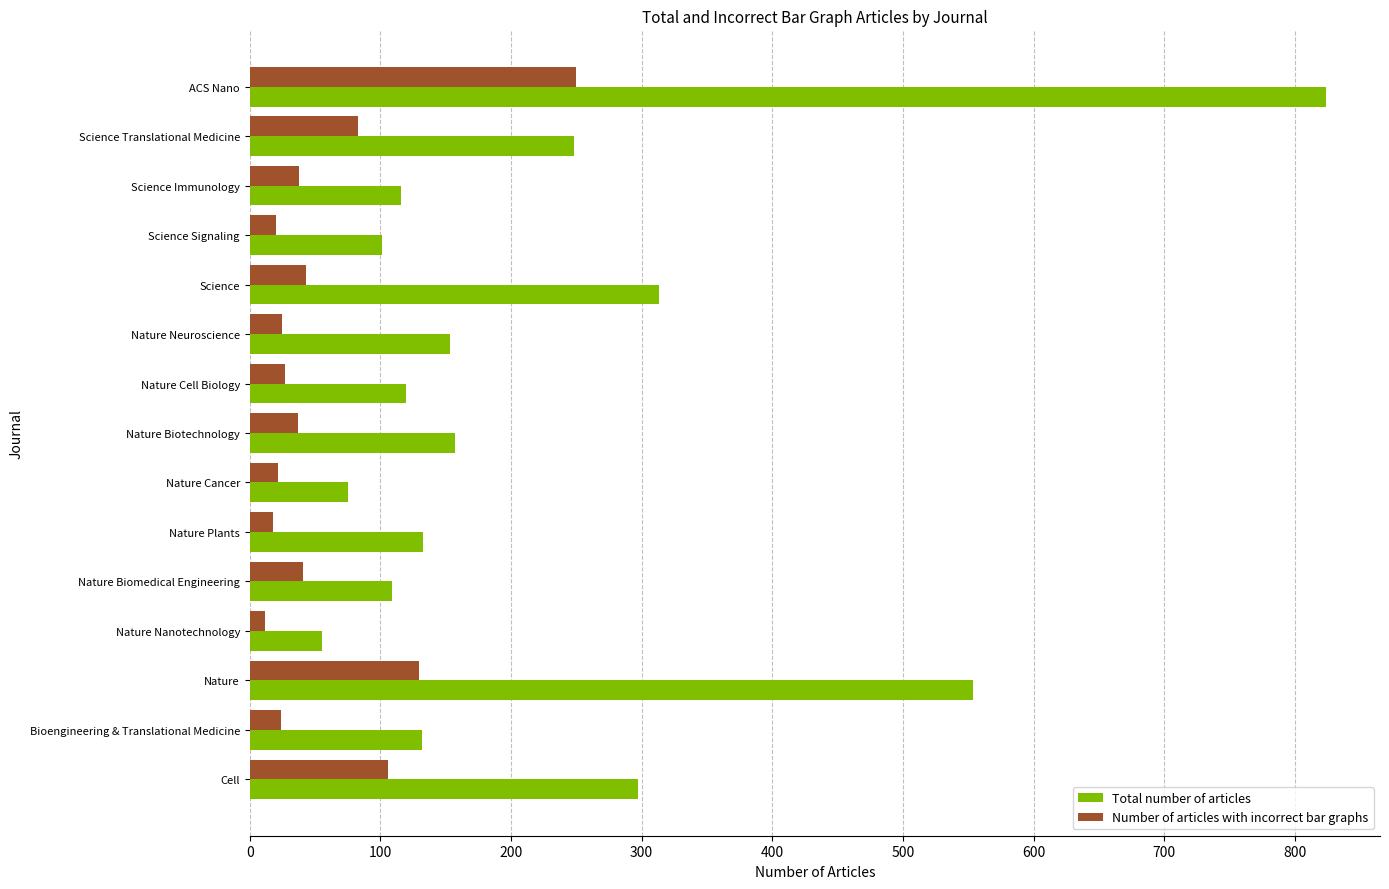

What is the difference between the maximum and minimum values in the Number of articles with incorrect bar graphs series?

238